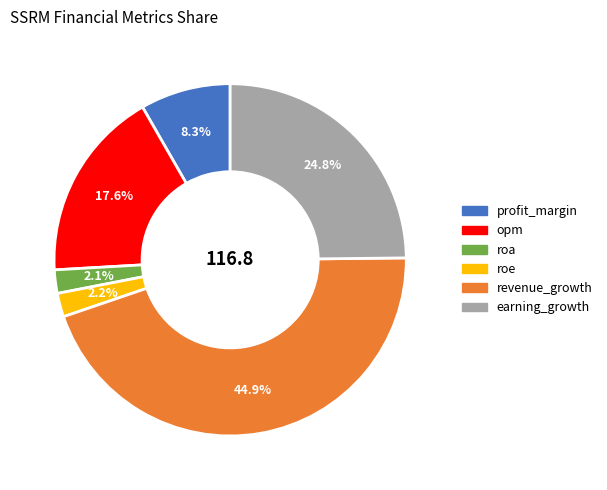

To the nearest percent, what percentage of the pie is roe?

2%